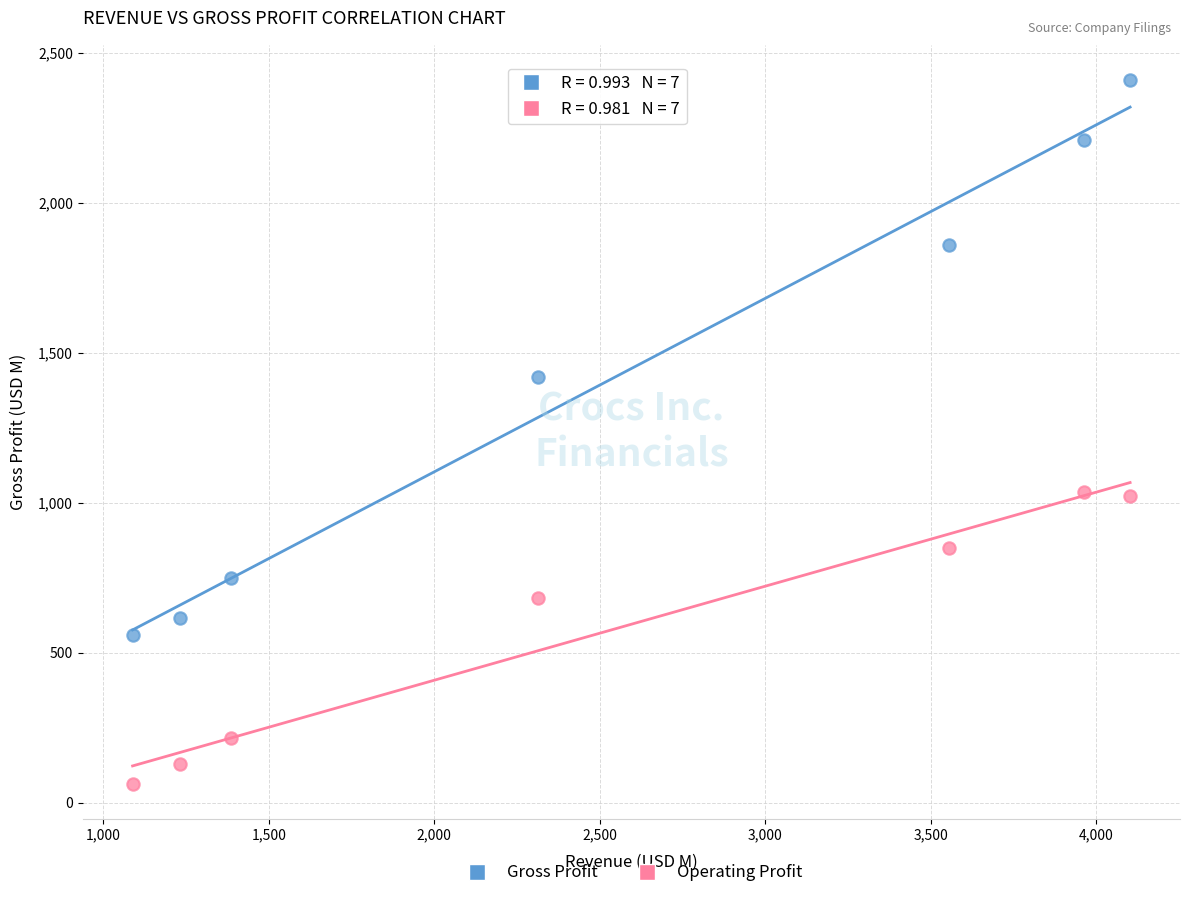

Which series contains the highest Y value?

Gross Profit